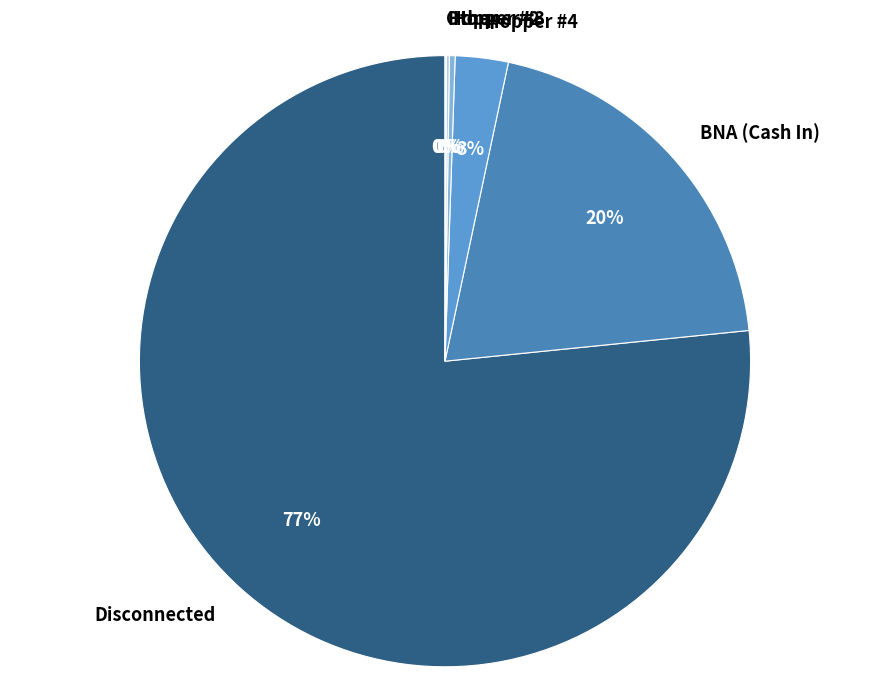

True or false: Hopper #4 accounts for 17% of the total.

False